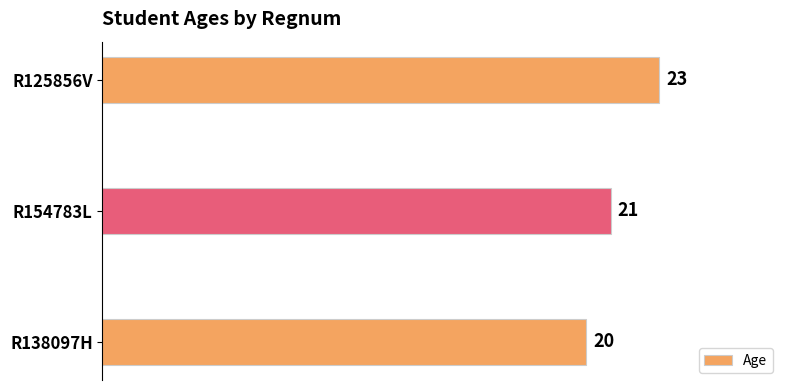

At which label is the value closest to 21?

R154783L